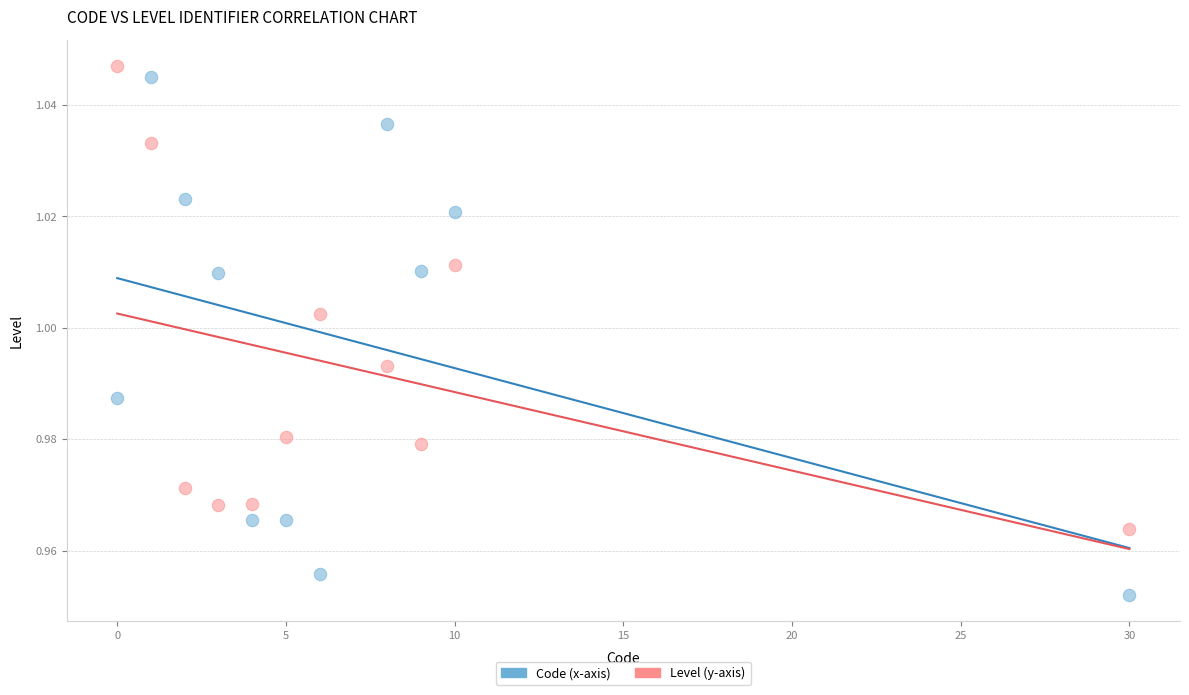

Which series has the widest spread of Y values?

Code (x-axis)